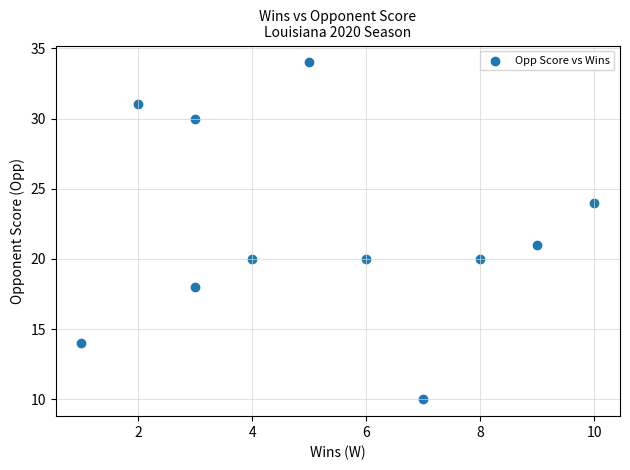

What is the range of X values (max minus min)?

9